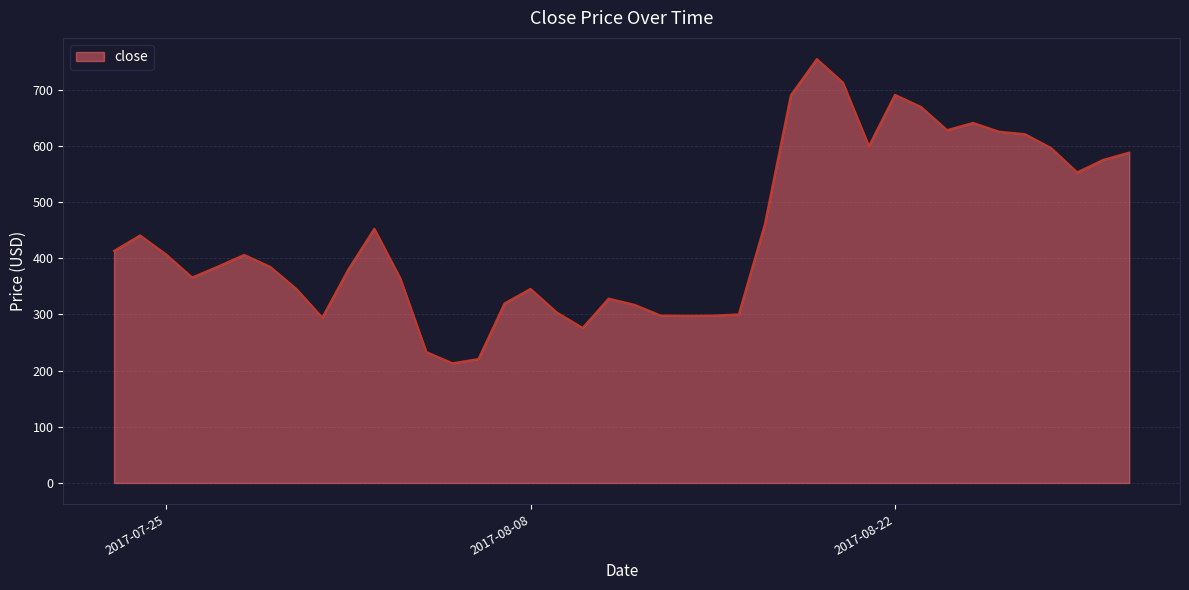

What is the minimum value shown in the chart?

213.1